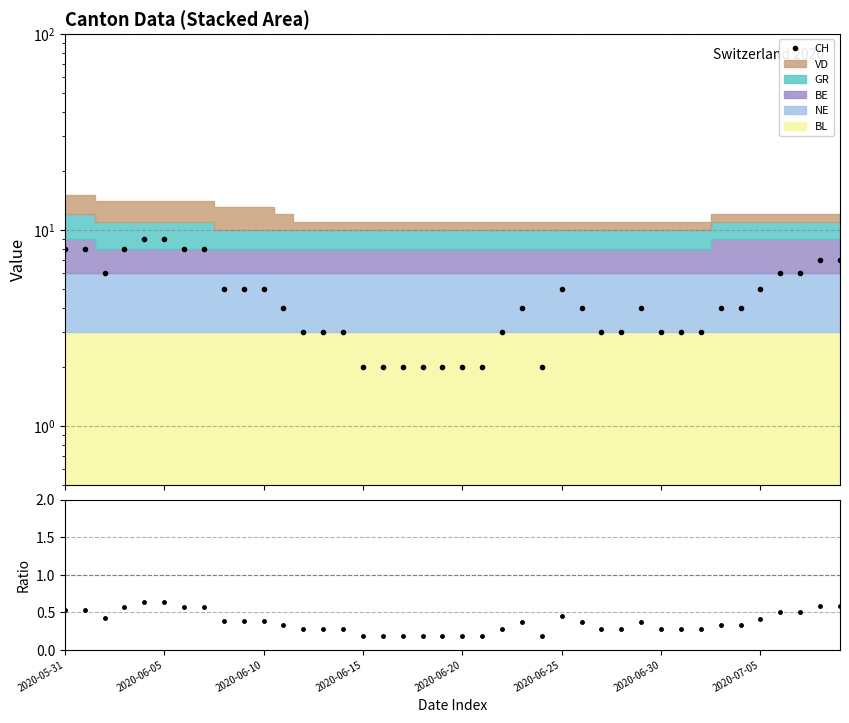

How many lines are shown in the chart?

2